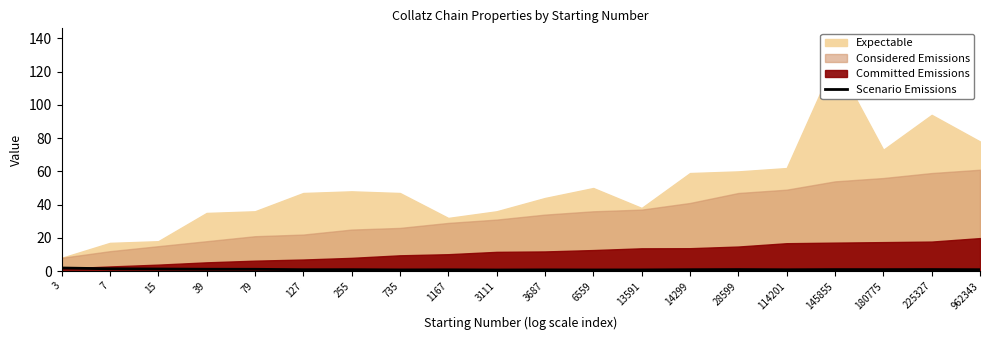

At which category does the data reach its first local peak?

255